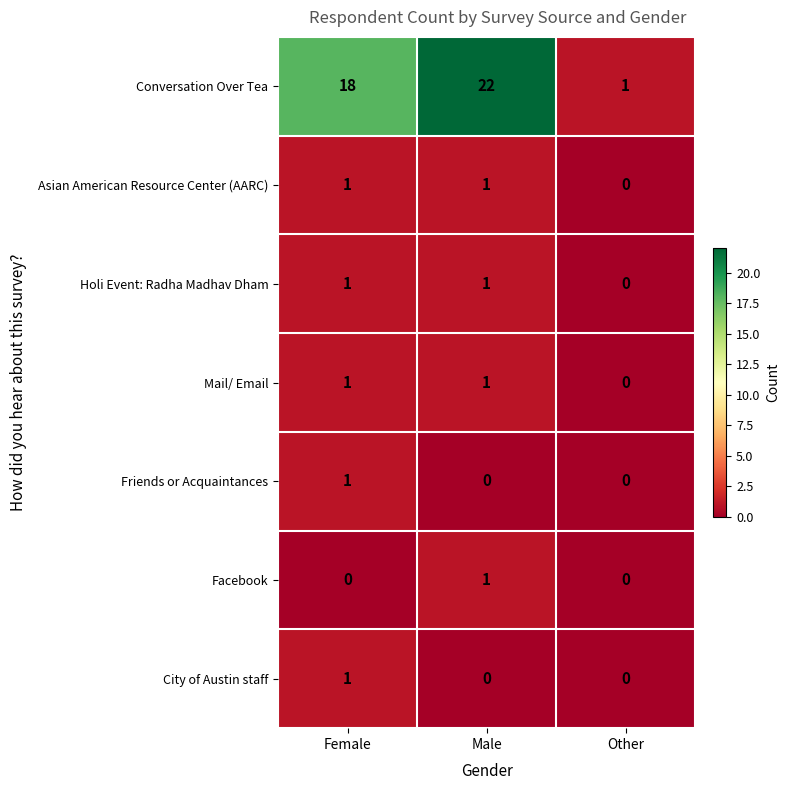

What is the sum of the Conversation Over Tea values at Other and Female?

19